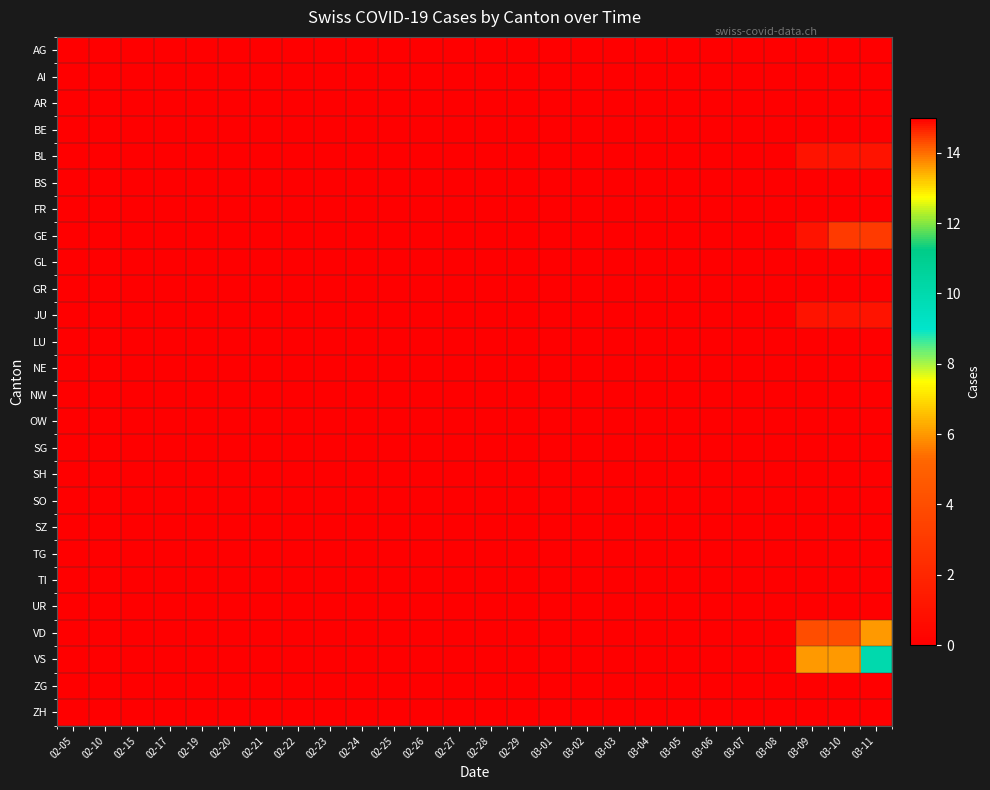

At 02-17, list the series in order from largest to smallest.

AG, AI, AR, BE, BL, BS, FR, GE, GL, GR, JU, LU, NE, NW, OW, SG, SH, SO, SZ, TG, TI, UR, VD, VS, ZG, ZH